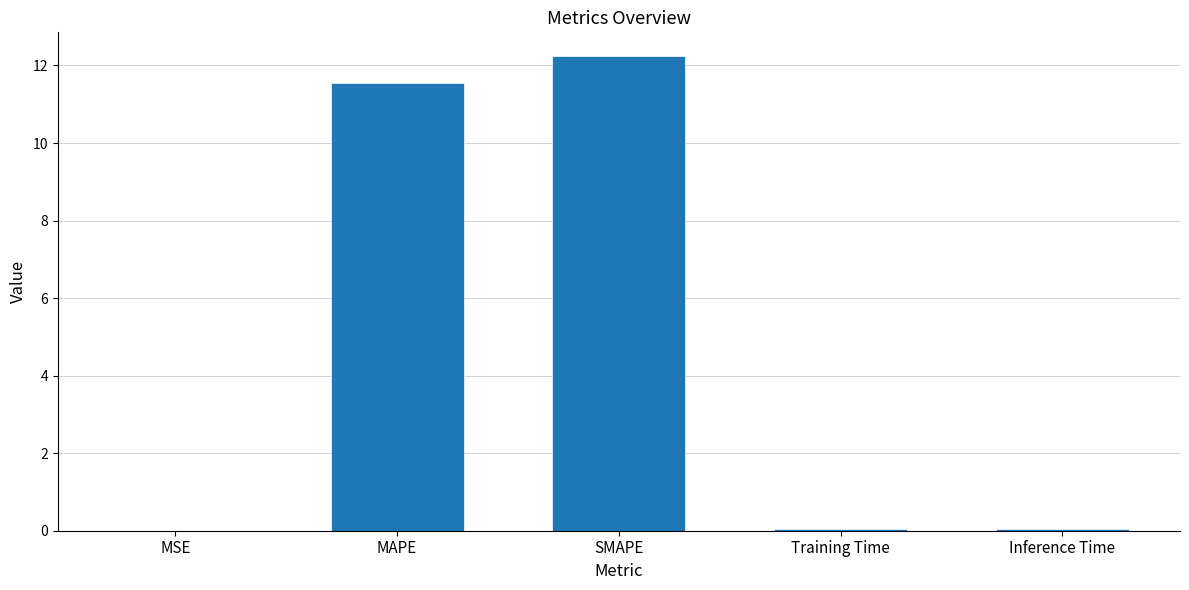

At which category does the chart reach its peak across all series?

SMAPE